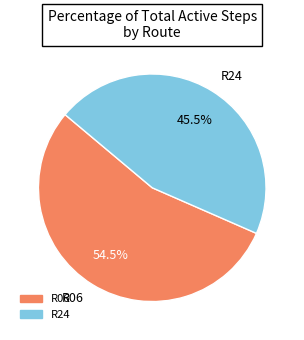

Approximately how many times larger is the value at R24 compared to R06?

0.8